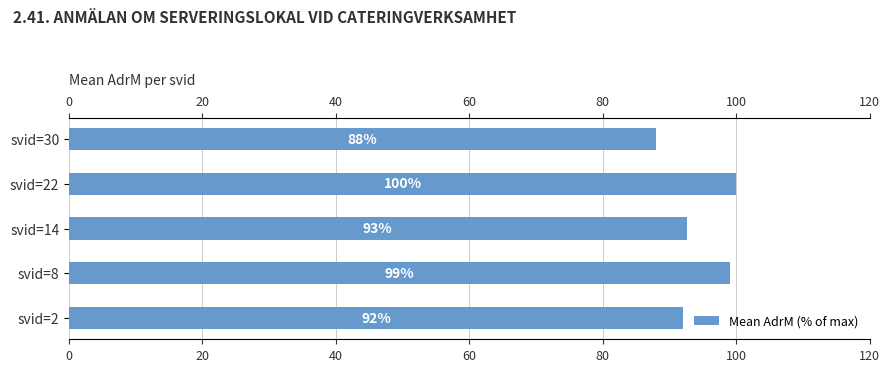

The chart shows a value of 26.7 at svid=14. True or false?

False